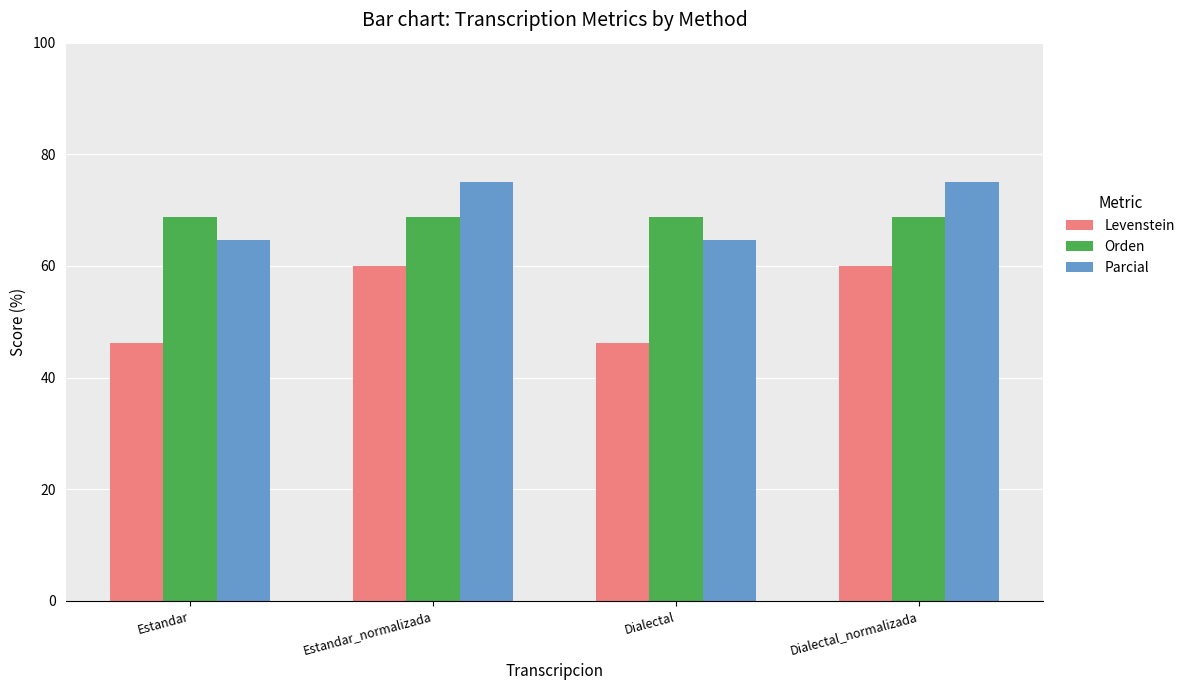

Read the Orden value at Dialectal_normalizada.

68.8